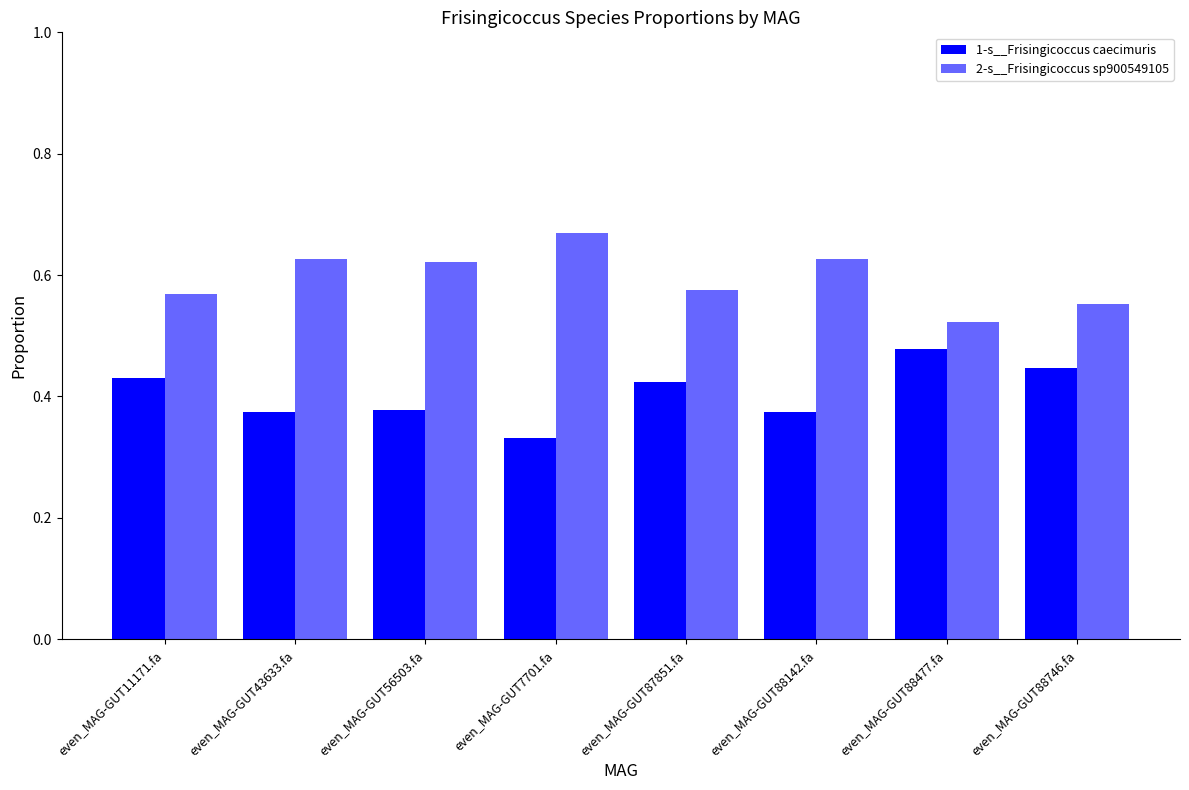

How many groups of bars are there?

8